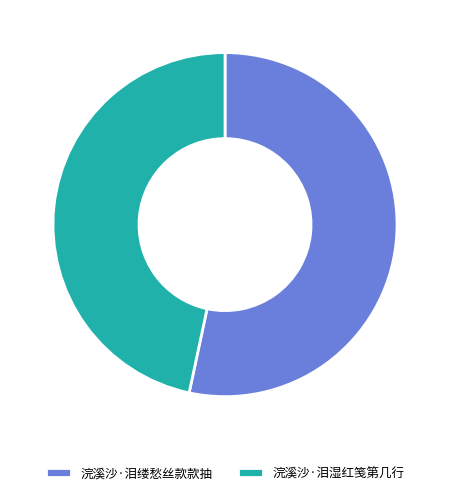

Is the sum of 浣溪沙·泪湿红笺第几行 and 浣溪沙·泪缕愁丝款款抽 greater than half?

Yes